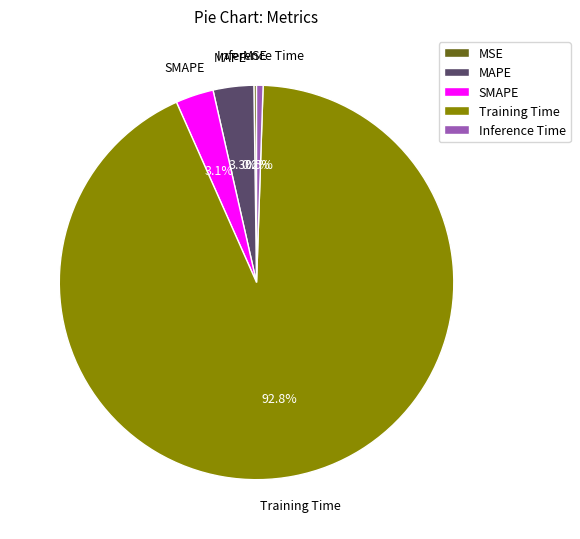

Which category has the biggest portion of the pie?

Training Time